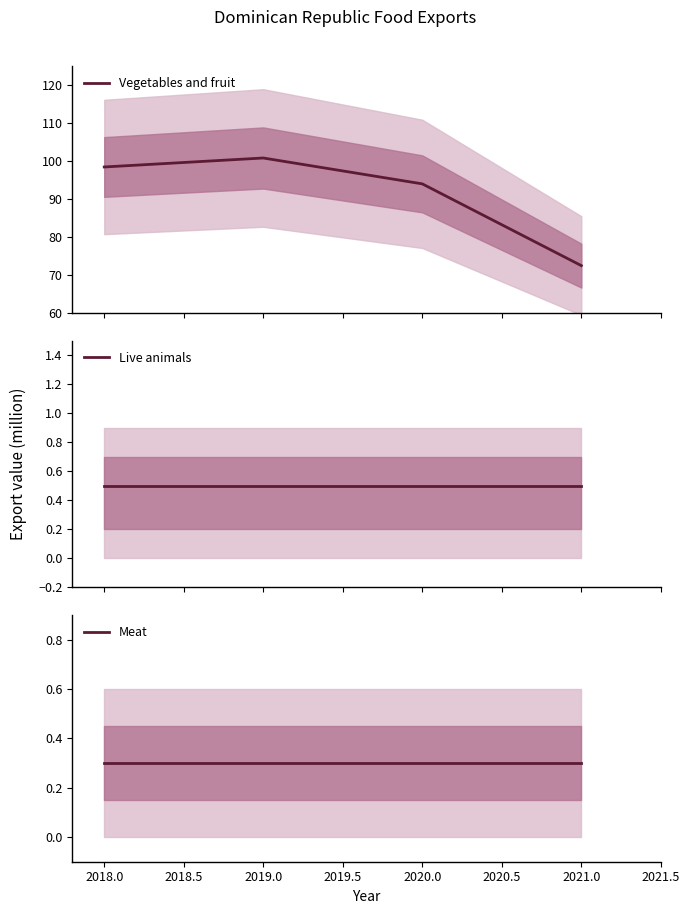

What is the maximum value shown in the chart?

100.8